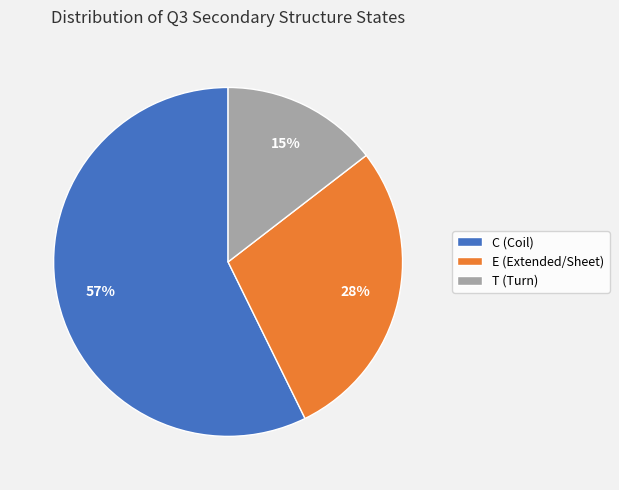

To the nearest percent, what is the average slice percentage?

33%